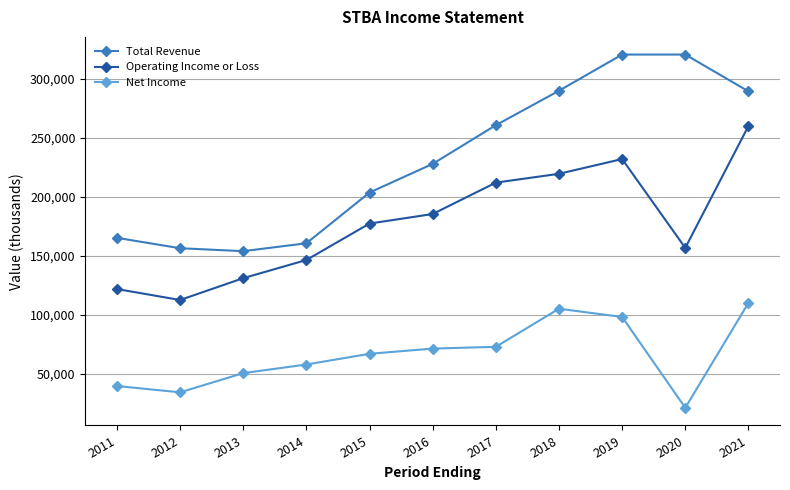

True or false: Net Income and Operating Income or Loss cross at least once.

False